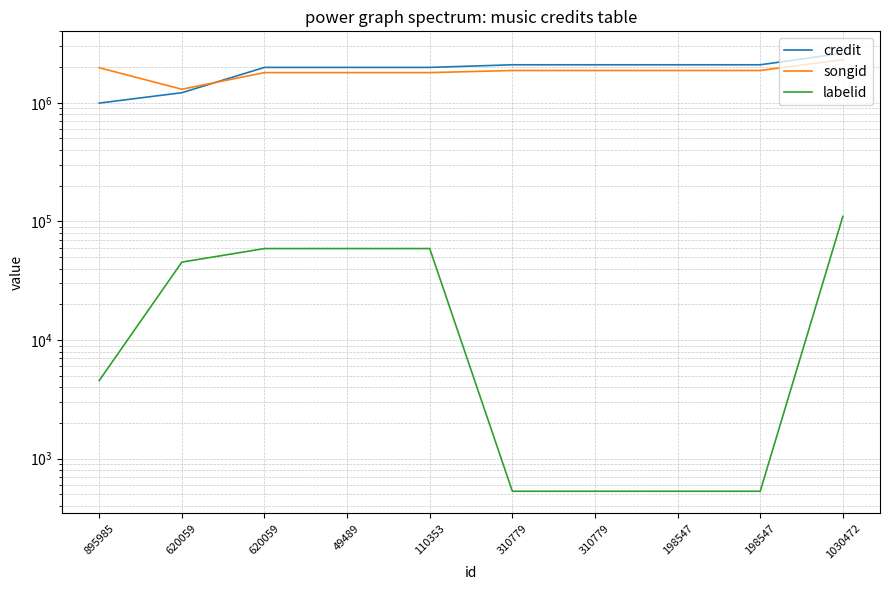

At 198547, list the series in order from largest to smallest.

credit, songid, labelid